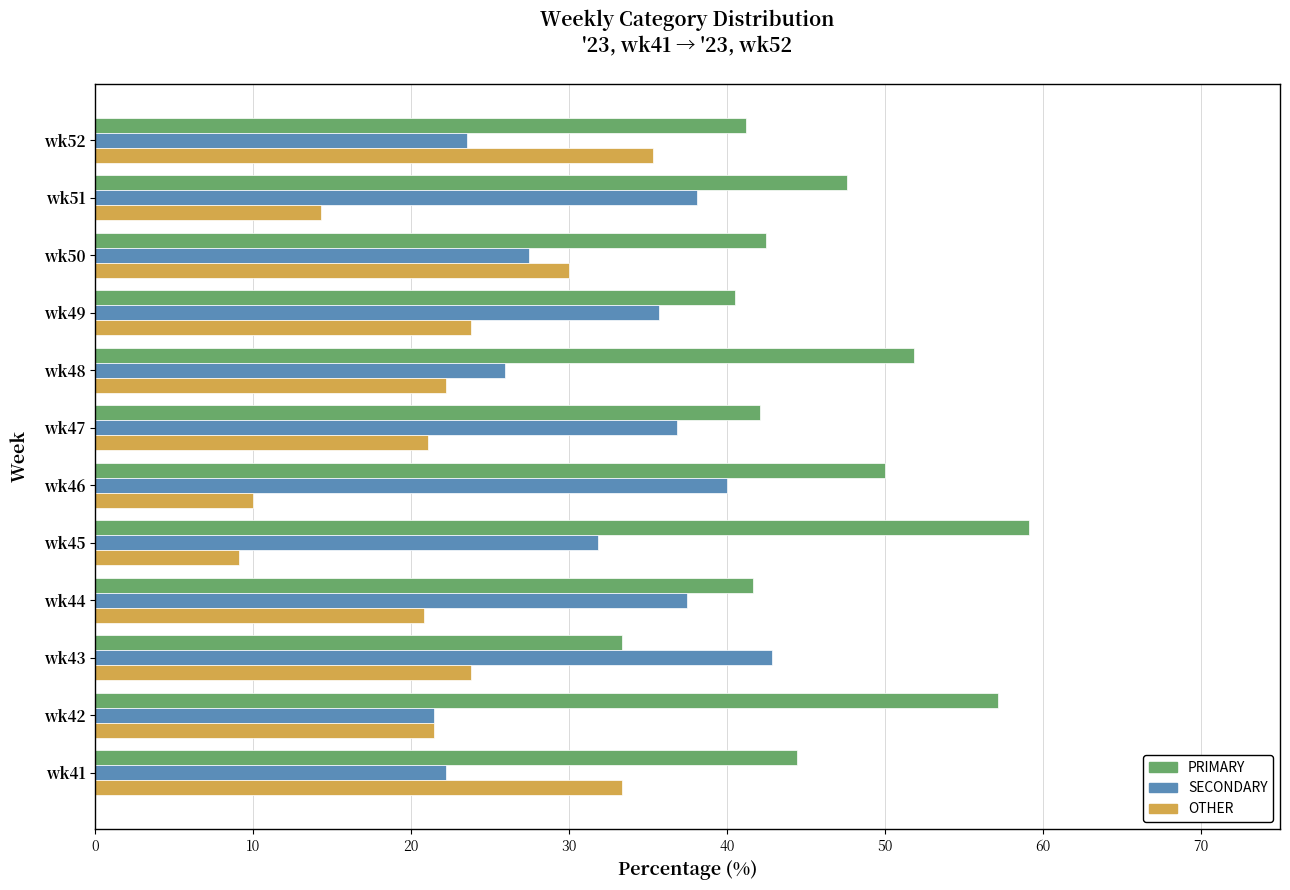

Rank the series at wk52 from highest to lowest value.

PRIMARY, OTHER, SECONDARY